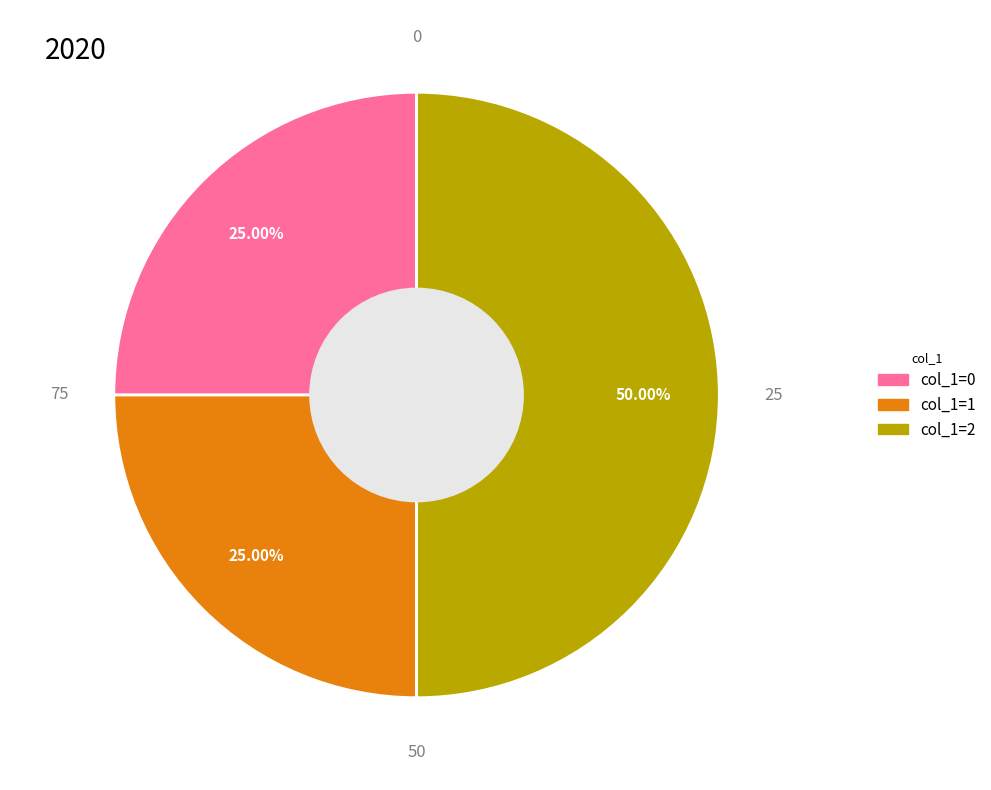

Do col_1=0 and col_1=2 together represent more than half of the pie?

Yes